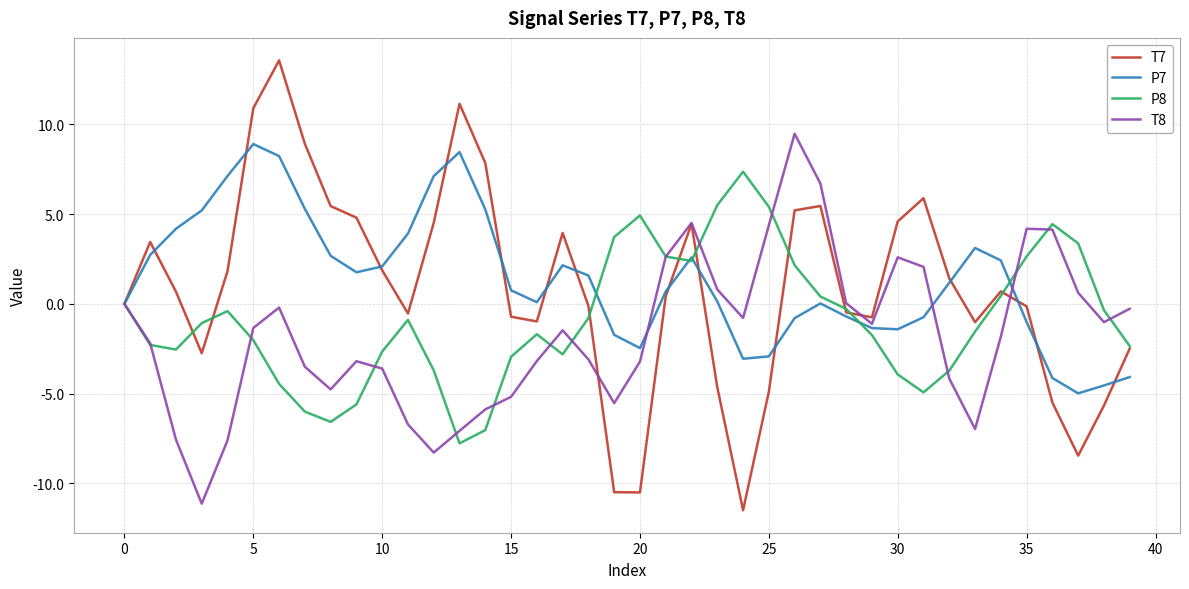

Which series has the widest spread of values?

T7